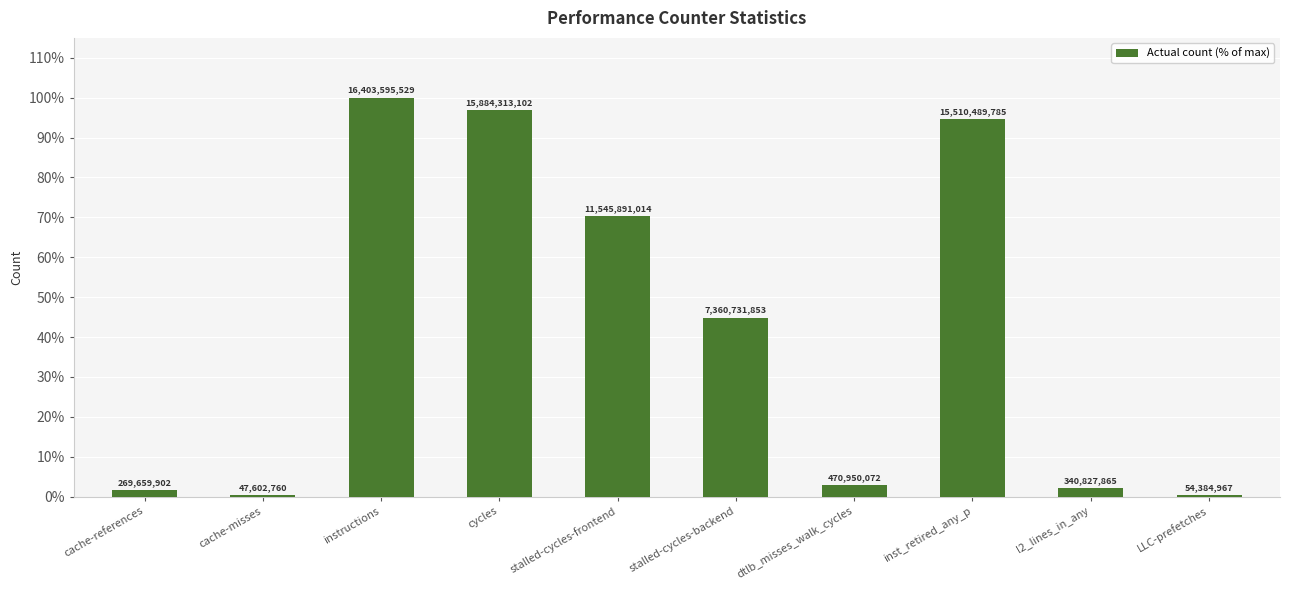

List the labels in order of value, smallest first.

cache-misses, LLC-prefetches, cache-references, l2_lines_in_any, dtlb_misses_walk_cycles, stalled-cycles-backend, stalled-cycles-frontend, inst_retired_any_p, cycles, instructions